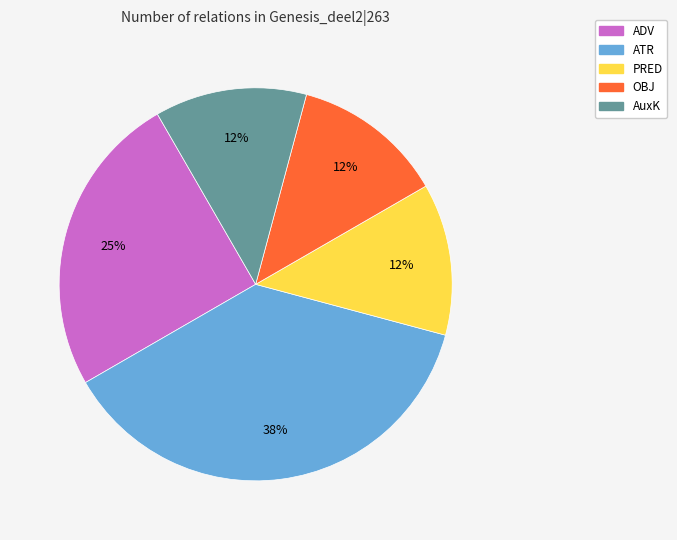

To the nearest percent, what is the average slice percentage?

20%